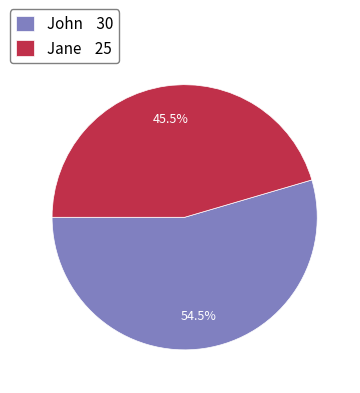

The John slice represents 43% of the pie. True or false?

False